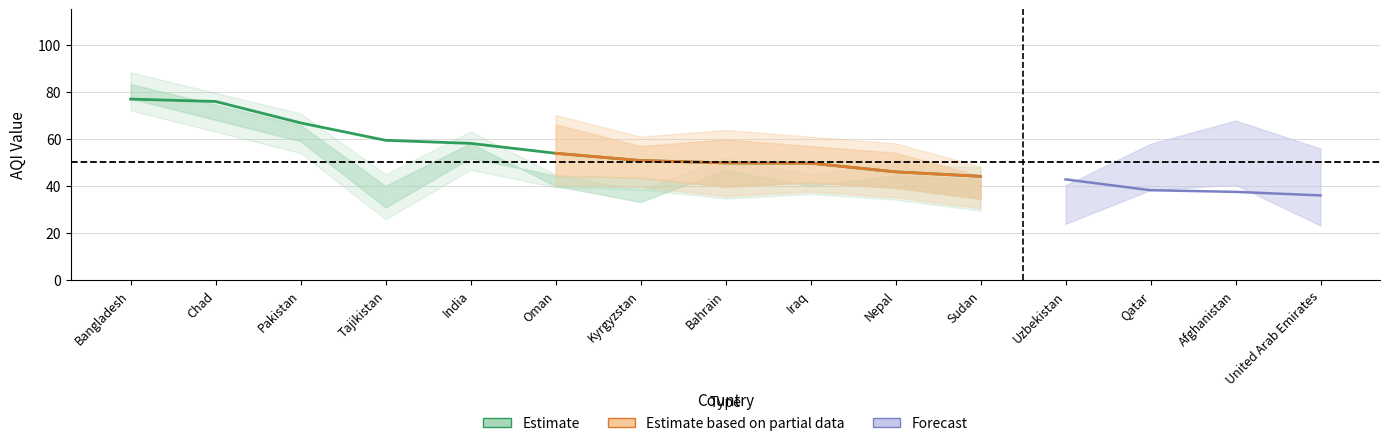

Rank the categories by 2021 value from lowest to highest.

United Arab Emirates, Afghanistan, Qatar, Uzbekistan, Sudan, Nepal, Iraq, Bahrain, Kyrgyzstan, Oman, India, Tajikistan, Pakistan, Chad, Bangladesh